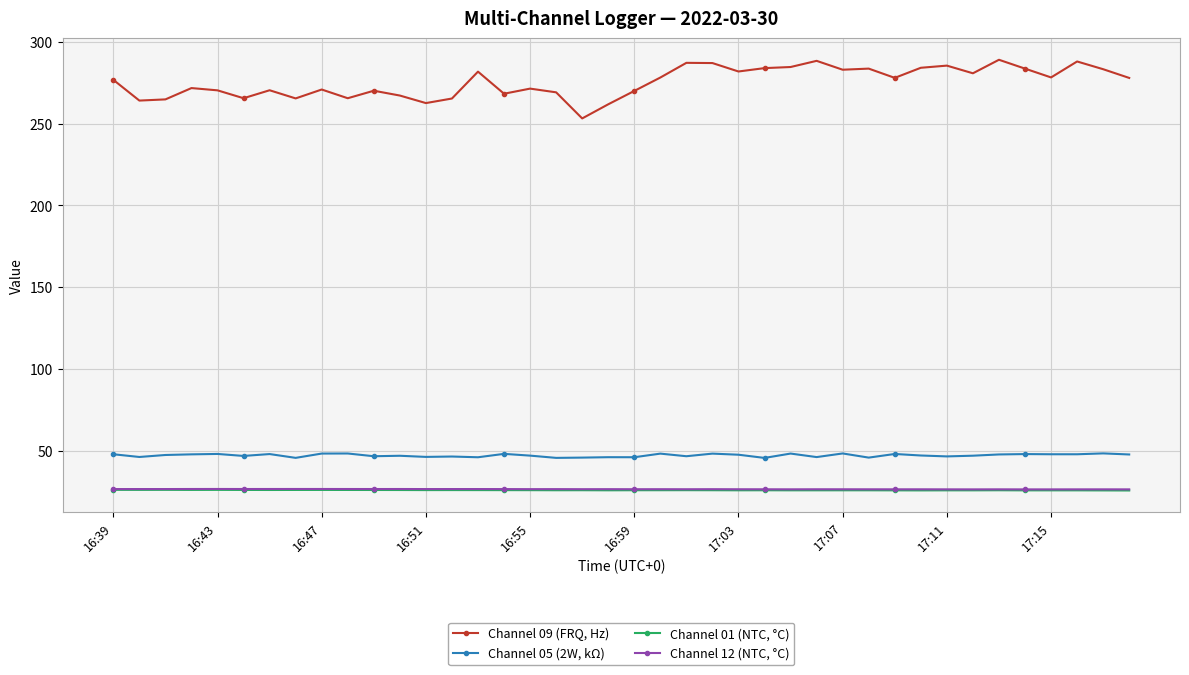

What are all the series names shown in the legend?

Channel 09 (FRQ, Hz), Channel 05 (2W, kΩ), Channel 01 (NTC, °C), Channel 12 (NTC, °C)